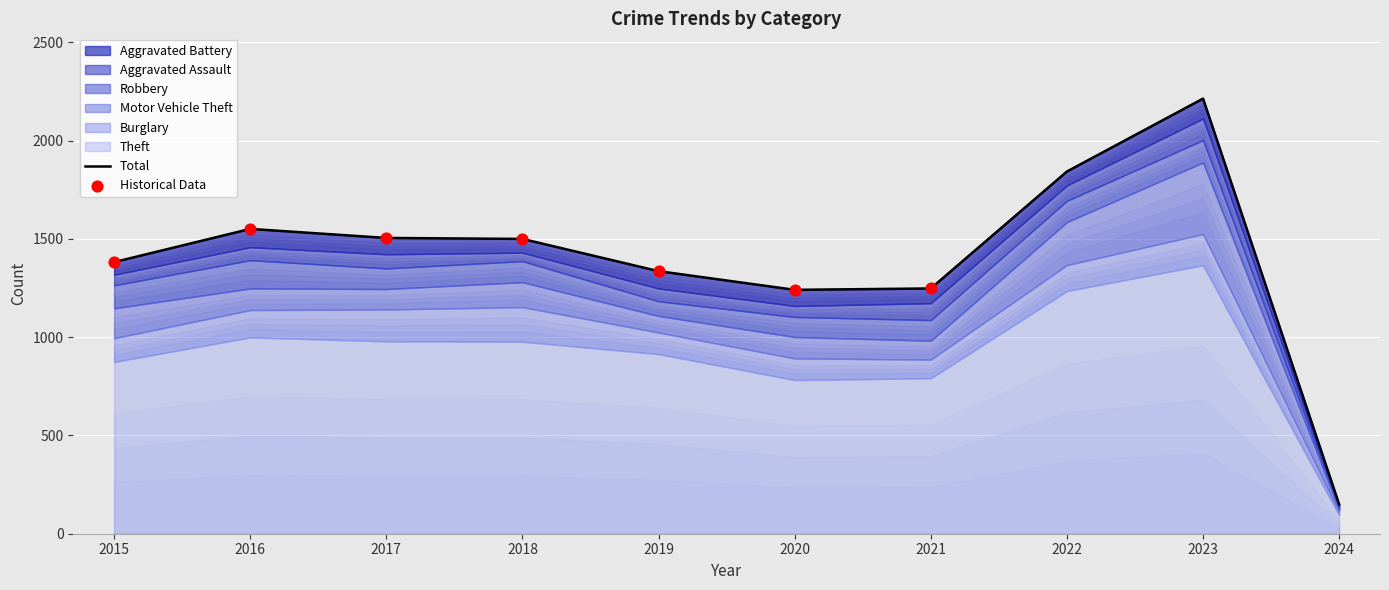

At which category is the sum across all series the highest?

2023